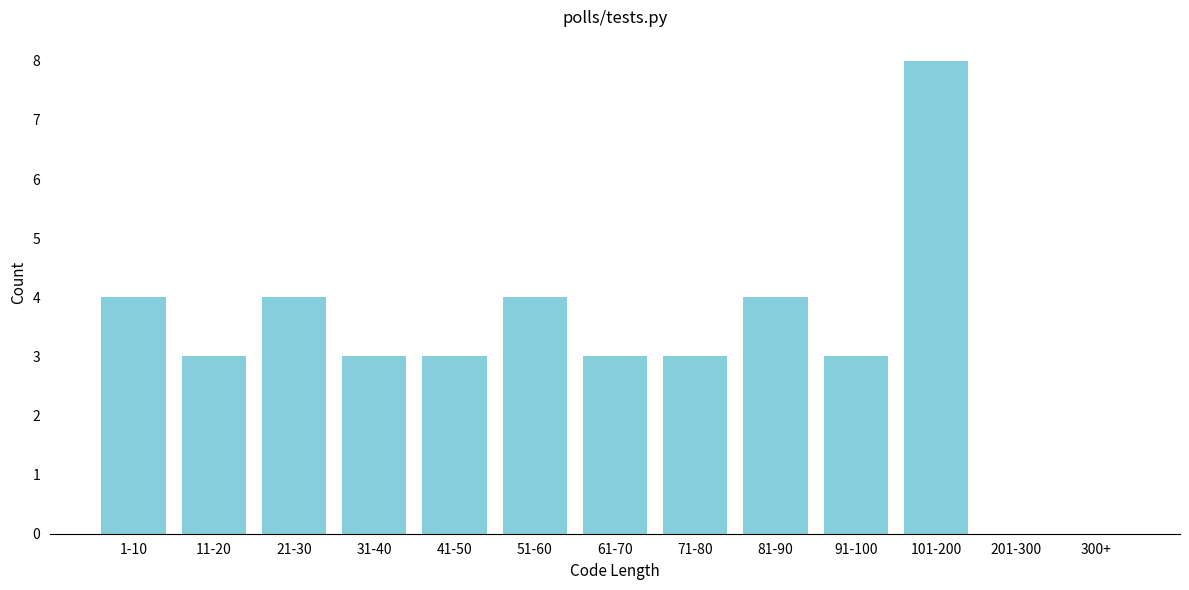

Reading left to right, transcribe all the data shown in this chart.

1-10=4	11-20=3	21-30=4	31-40=3	41-50=3	51-60=4	61-70=3	71-80=3	81-90=4	91-100=3	101-200=8	201-300=0	300+=0